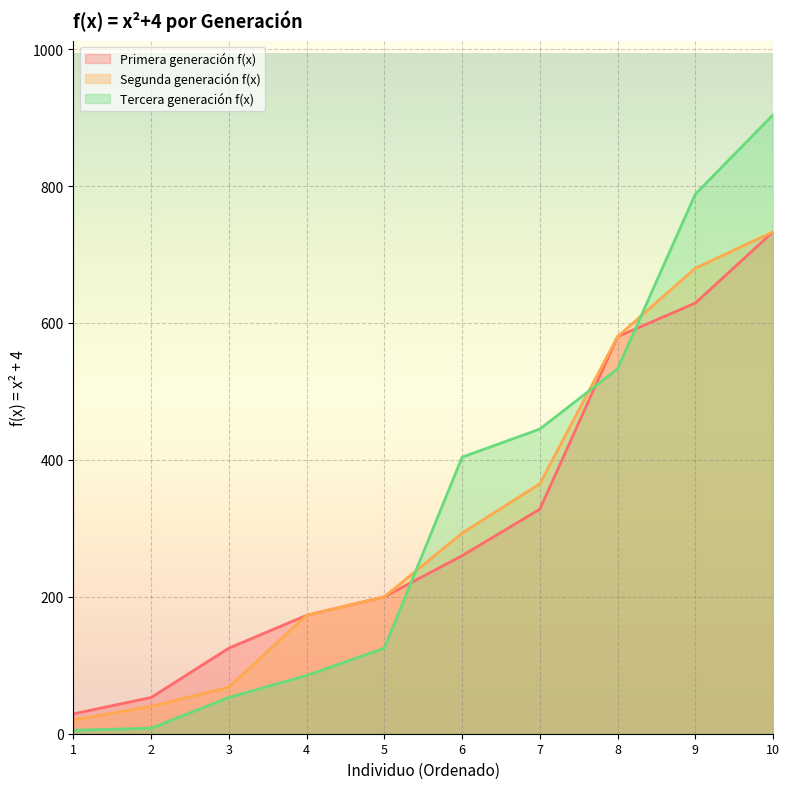

The Primera generación f(x) series shows 125 at 3. True or false?

True